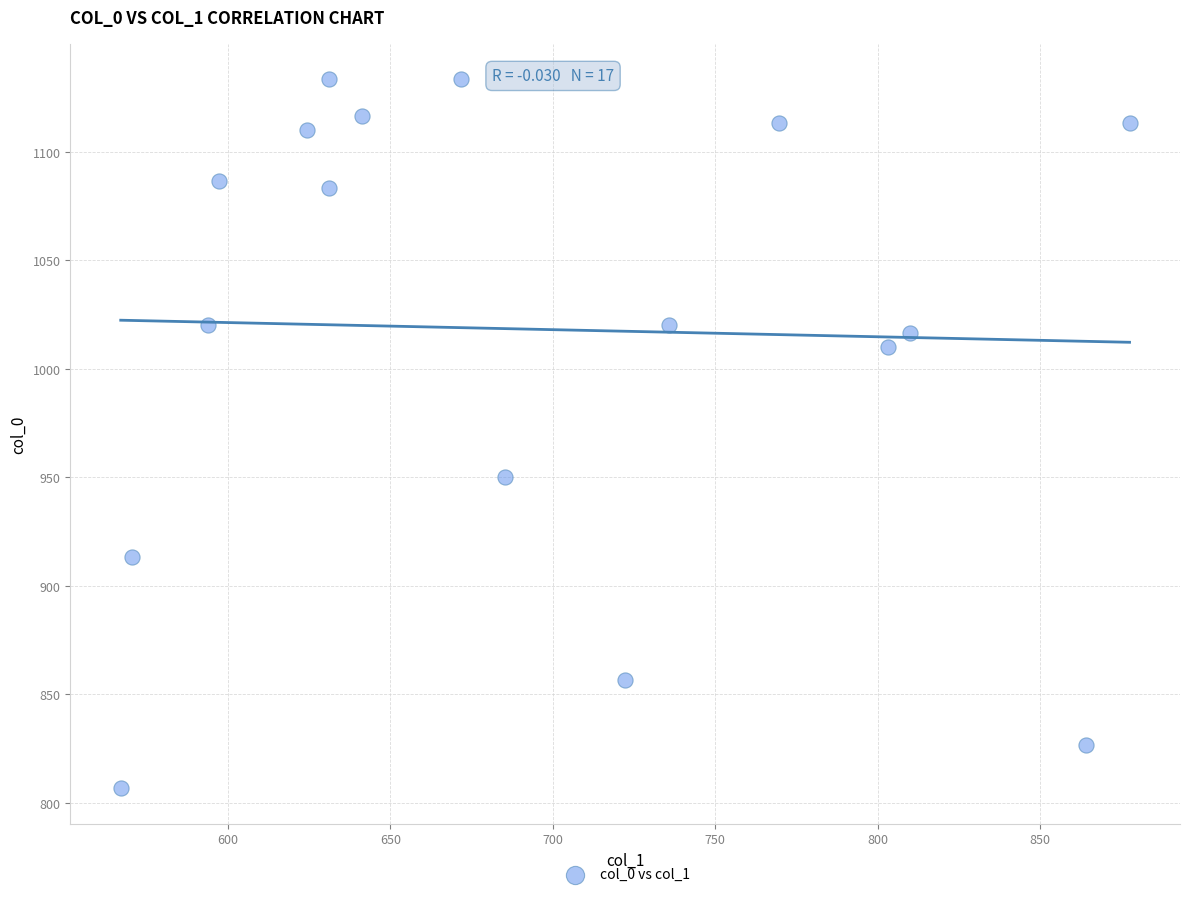

What is the range of X values (max minus min)?

310.5